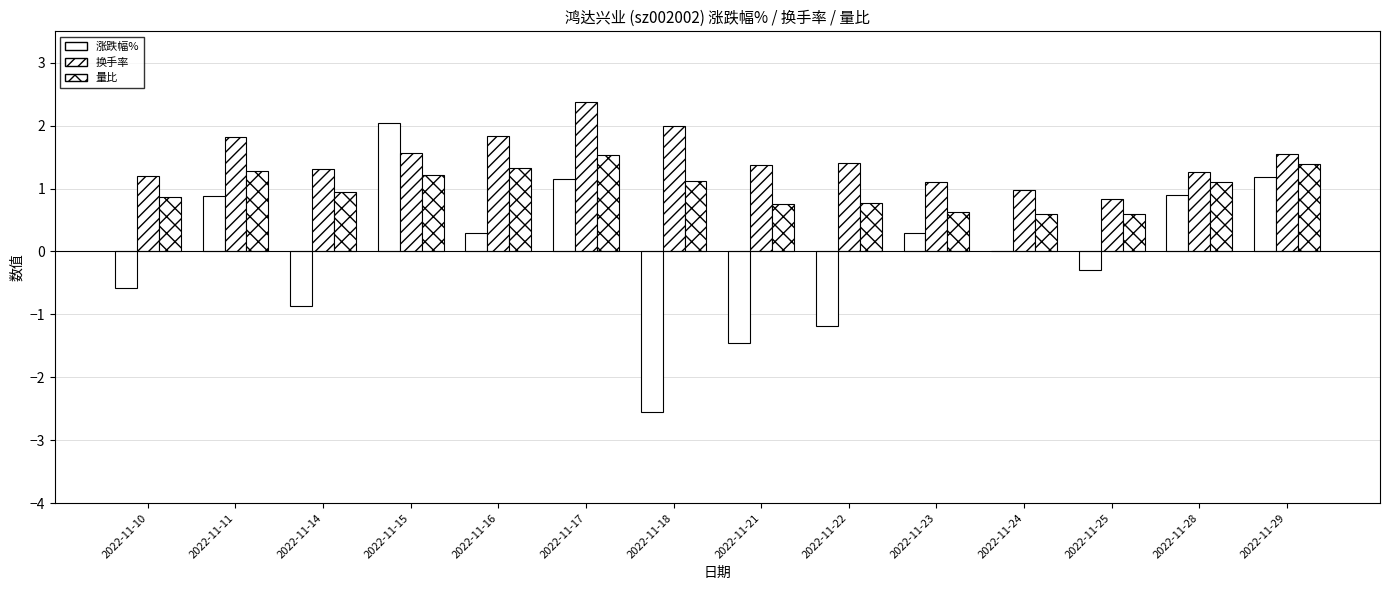

What is the difference between the 换手率 values at 2022-11-11 and 2022-11-22?

0.4